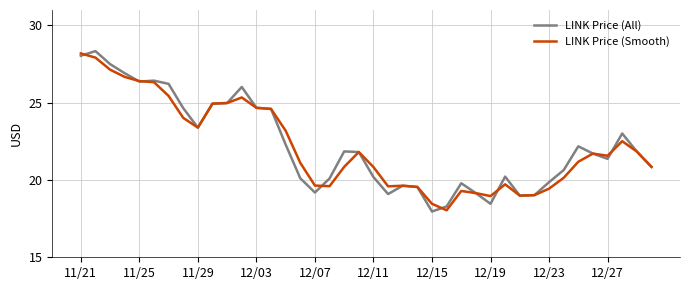

How many lines are shown in the chart?

2